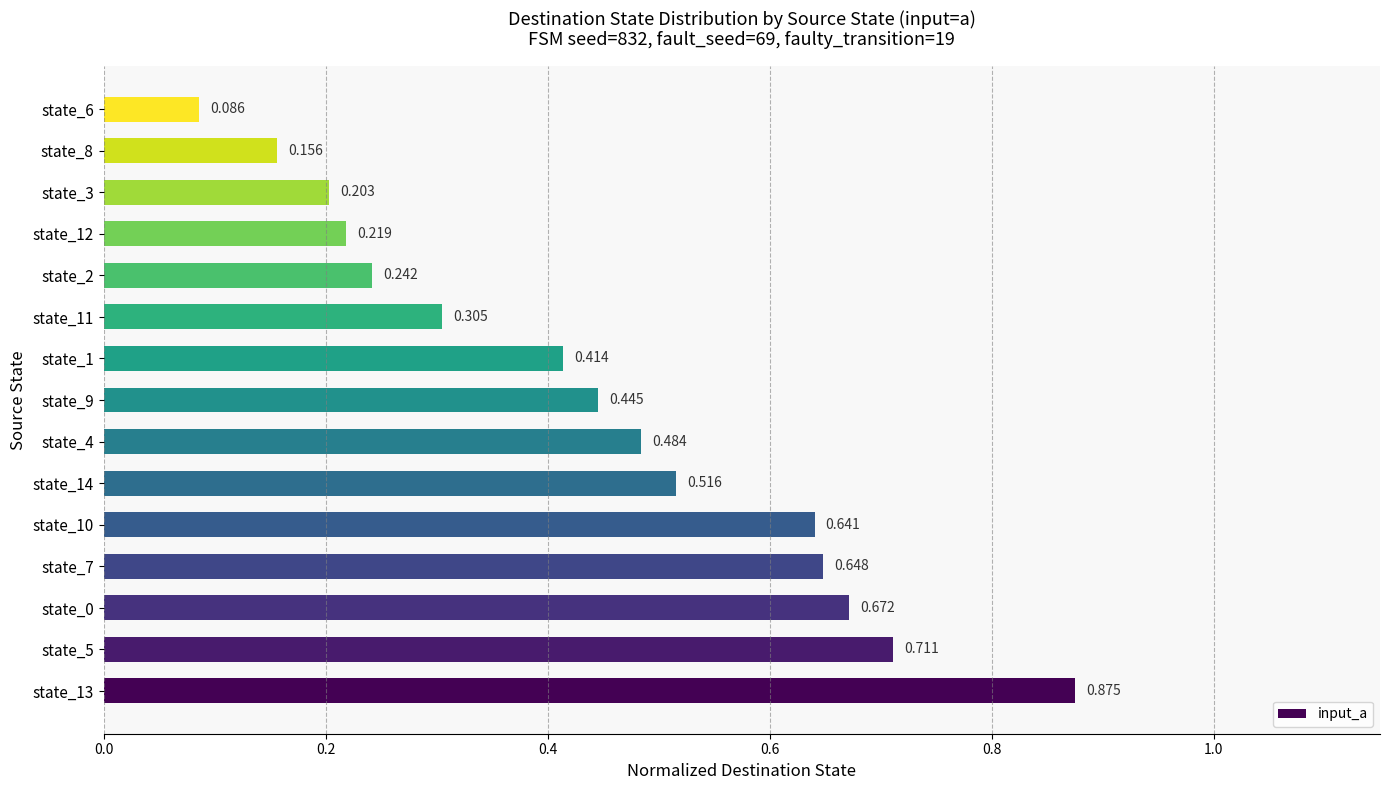

What is the greatest value displayed?

0.9